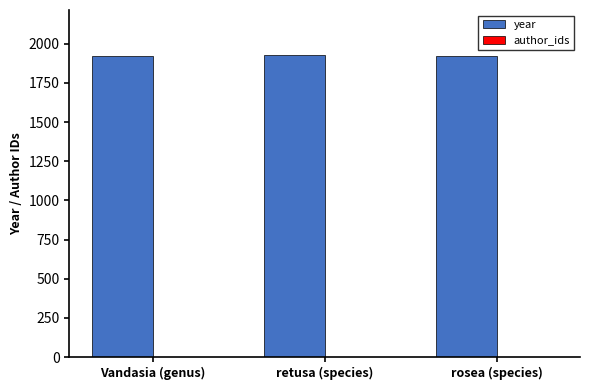

Is it true that the value at rosea (species) is 1922?

True